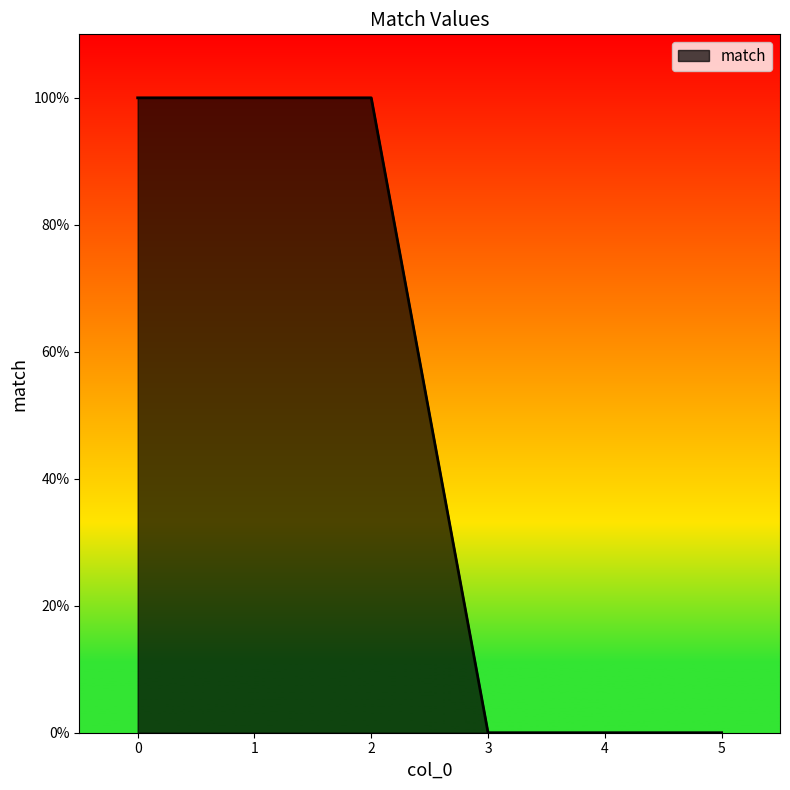

What is the sum of all values?

3